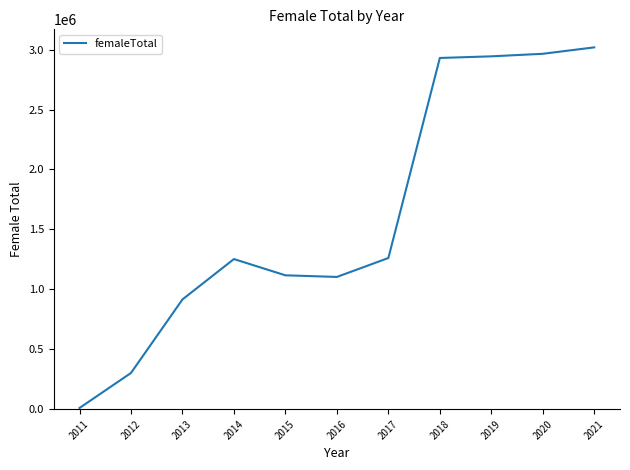

What is the difference between the second highest and minimum values?

2955207